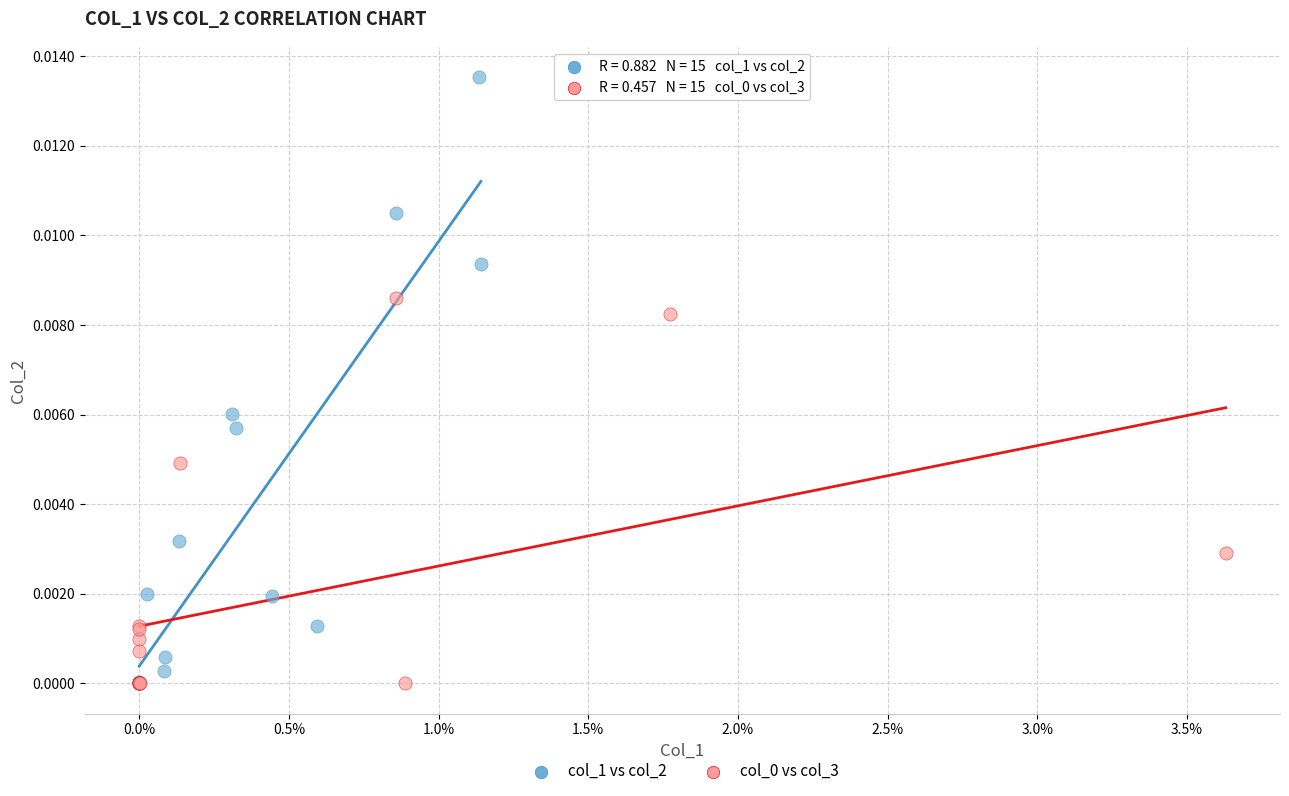

Which series contains the highest Y value?

col_1 vs col_2